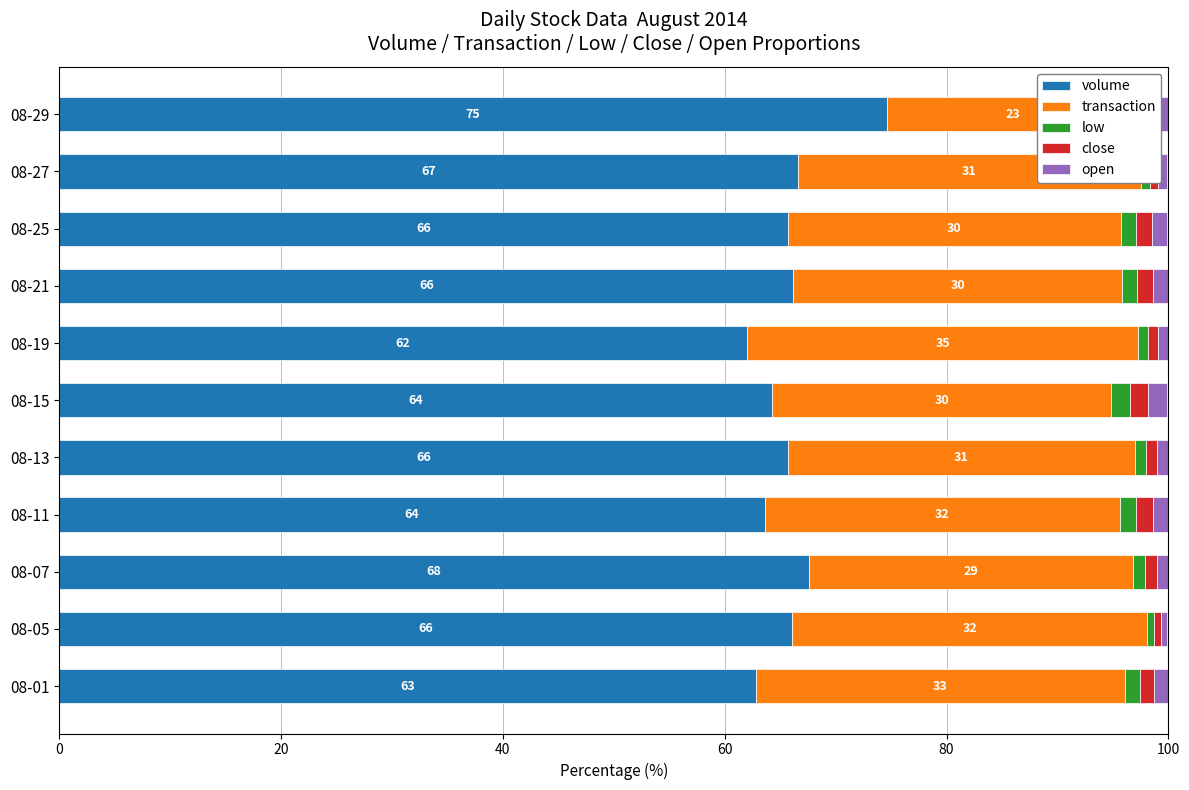

What is the difference between the maximum and minimum values in the open series?

1.1